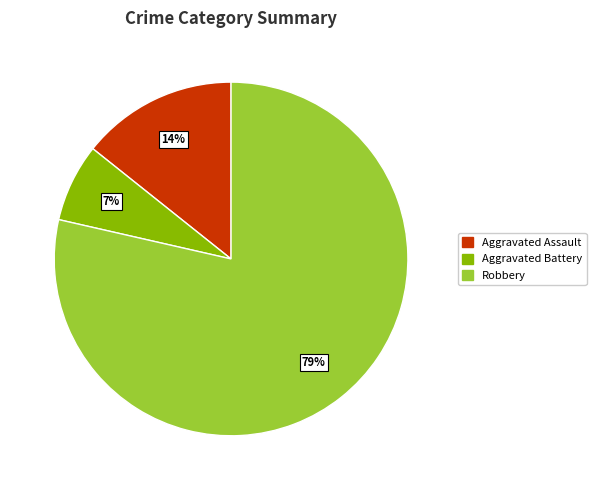

Combined, do Robbery and Aggravated Assault account for over 50%?

Yes